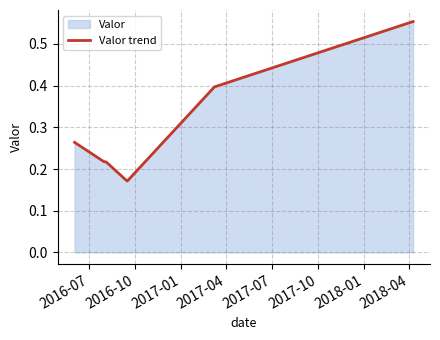

What is the smallest value displayed?

0.2